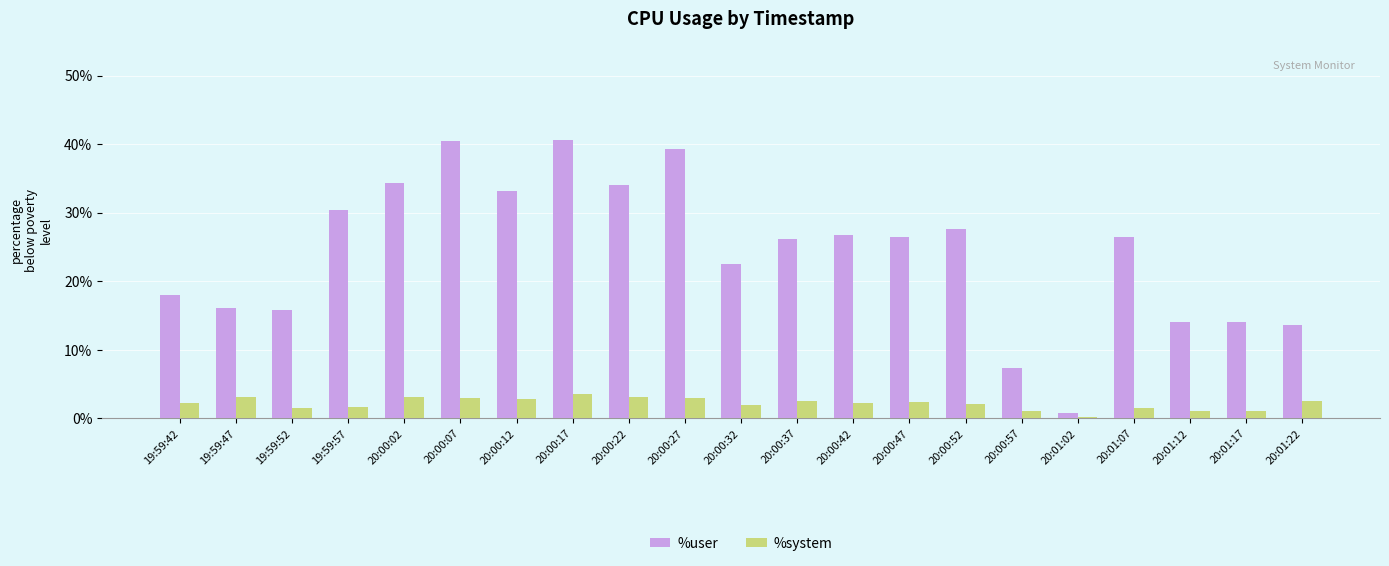

Read the %system value at 20:00:27.

3.0